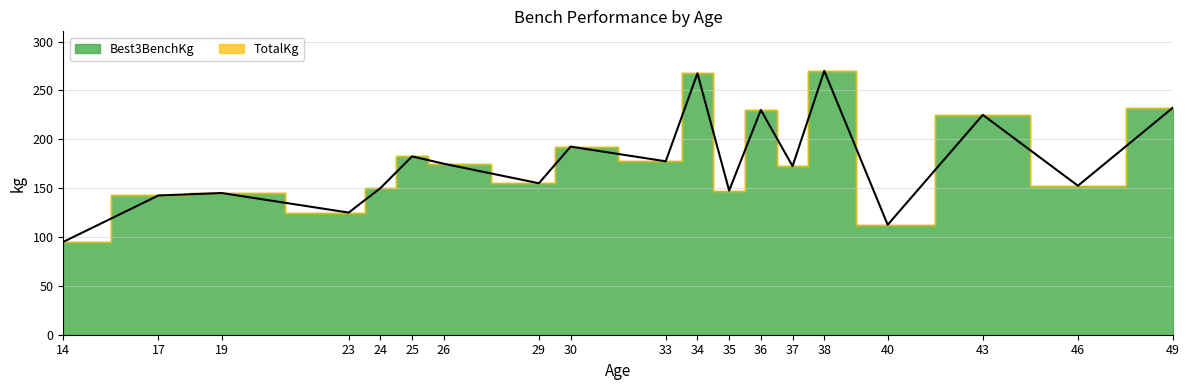

Rank the series by their maximum value, from highest to lowest.

Best3BenchKg, TotalKg